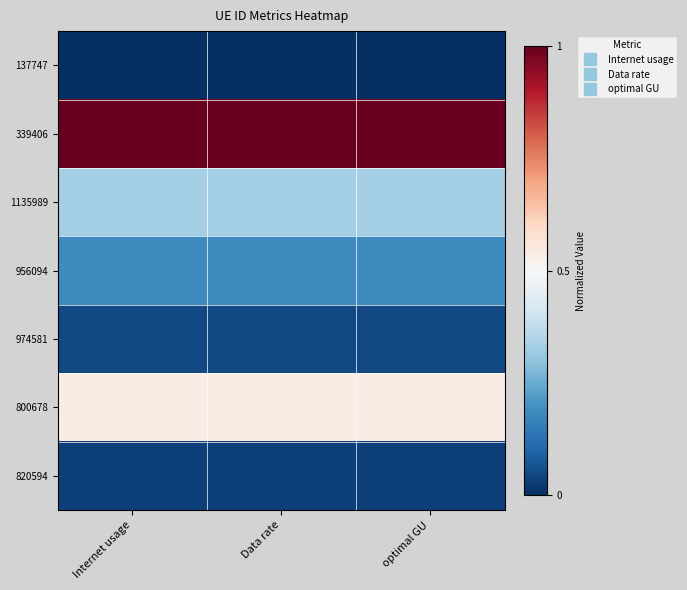

What is the spread (max minus min) of values at optimal GU?

1.0